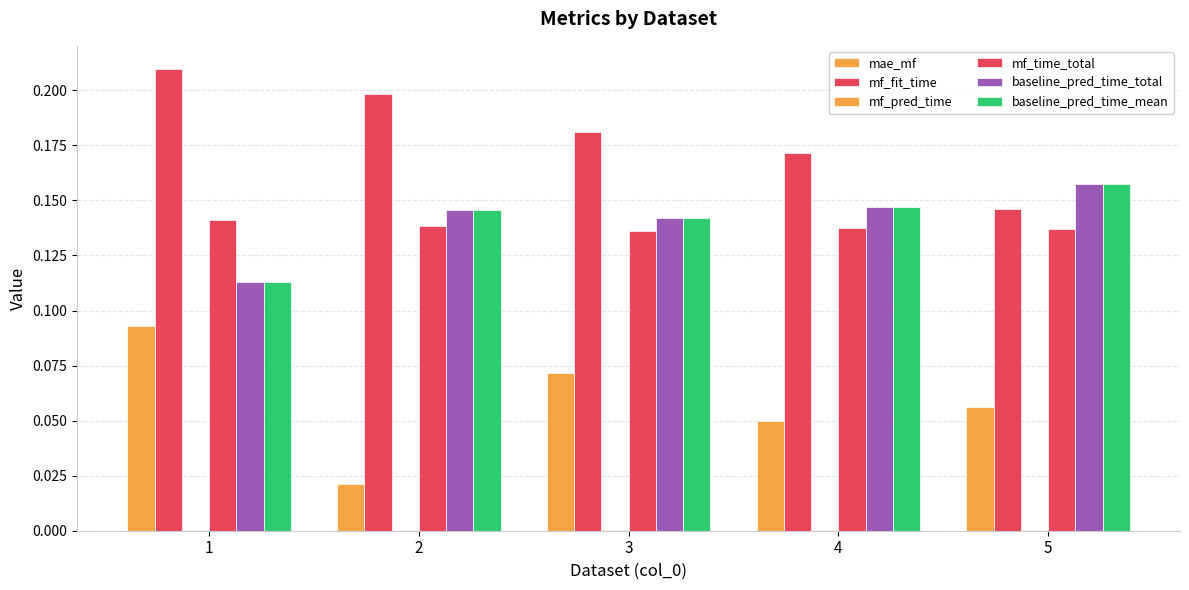

Reading left to right, transcribe all the data shown in this chart.

mae_mf: 1=0.1	2=0.0	3=0.1	4=0.0	5=0.1
mf_fit_time: 1=0.2	2=0.2	3=0.2	4=0.2	5=0.1
mf_pred_time: 1=0.0	2=0.0	3=0.0	4=0.0	5=0.0
mf_time_total: 1=0.1	2=0.1	3=0.1	4=0.1	5=0.1
baseline_pred_time_total: 1=0.1	2=0.1	3=0.1	4=0.1	5=0.2
baseline_pred_time_mean: 1=0.1	2=0.1	3=0.1	4=0.1	5=0.2